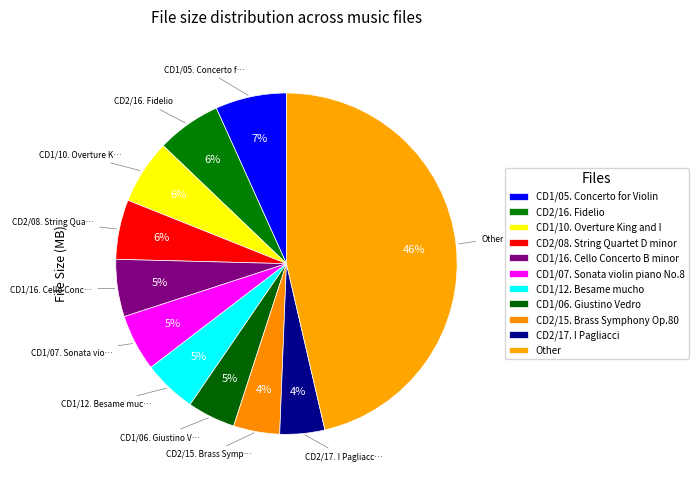

How many slices are in this pie chart?

11